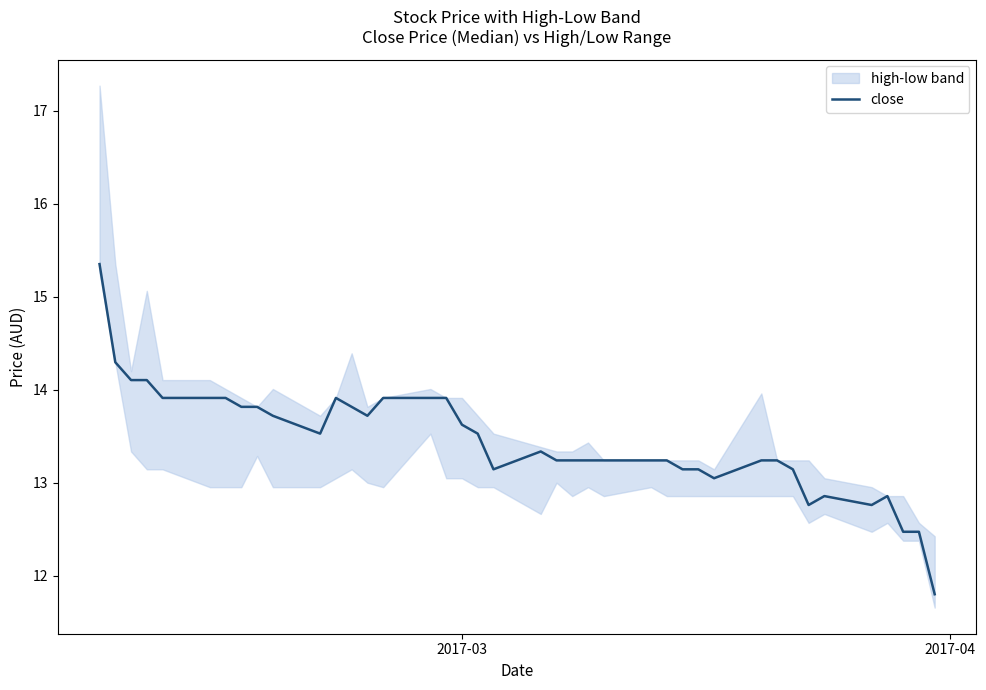

What is the lowest value of the close series?

11.8